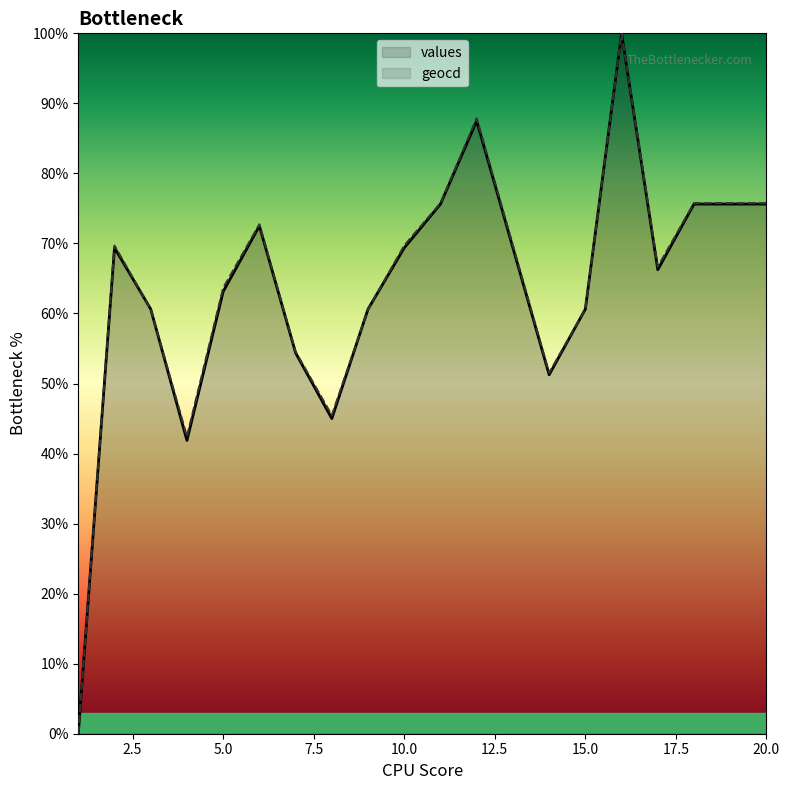

Does the chart display data point markers on the line(s)?

No